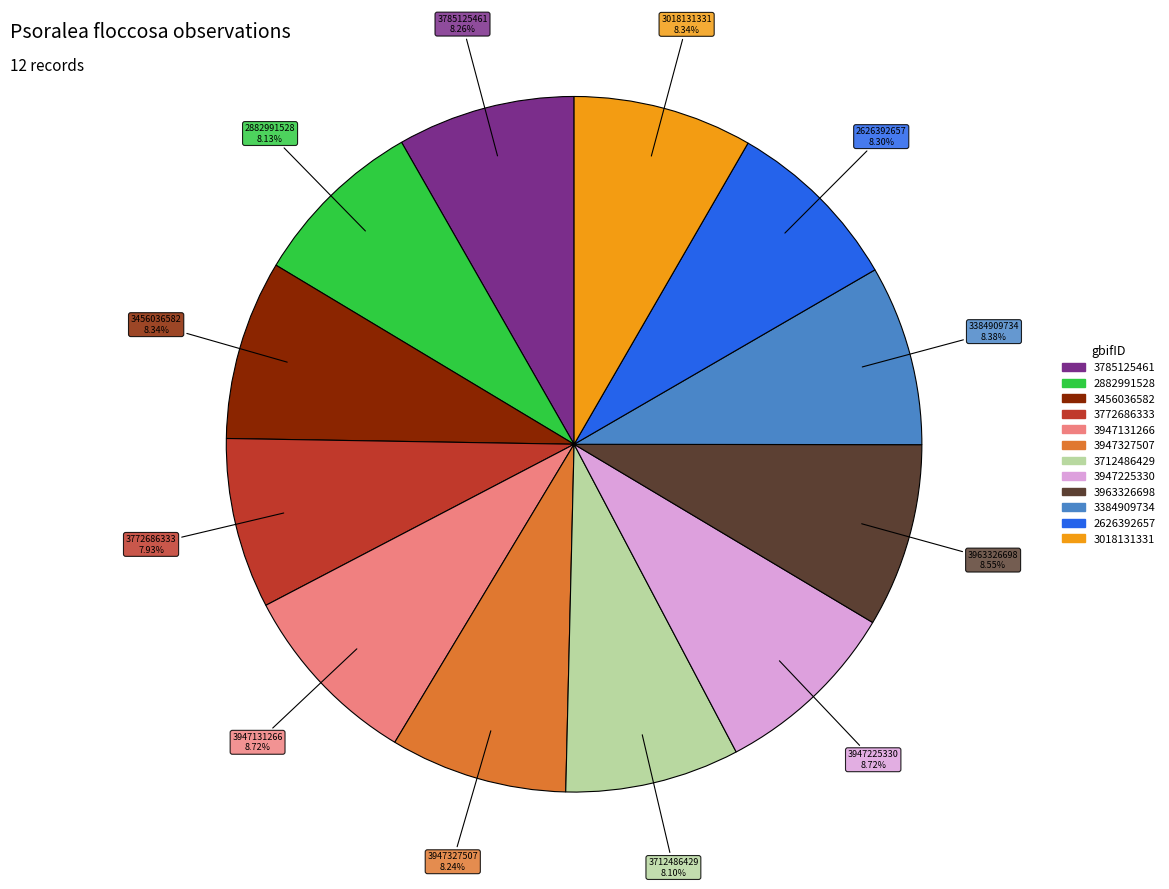

Approximately how many times larger is the value at 3963326698 compared to 3384909734?

1.0